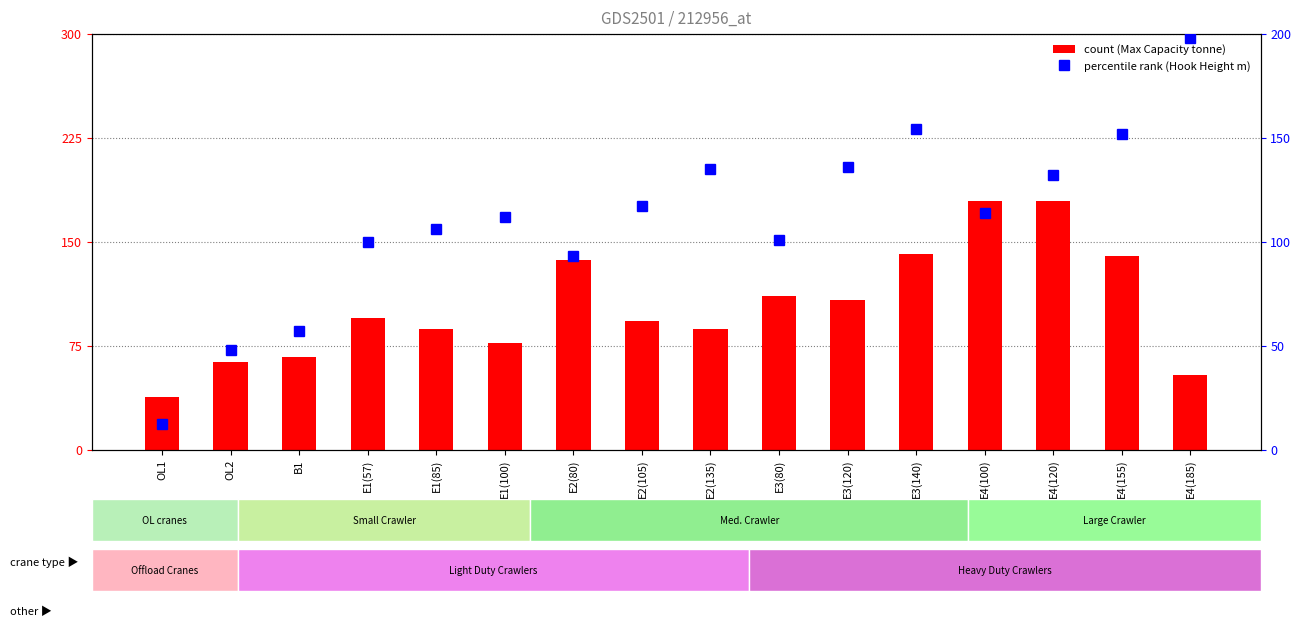

The value of percentile rank within the sample at E4(120) is 132.0. True or false?

True